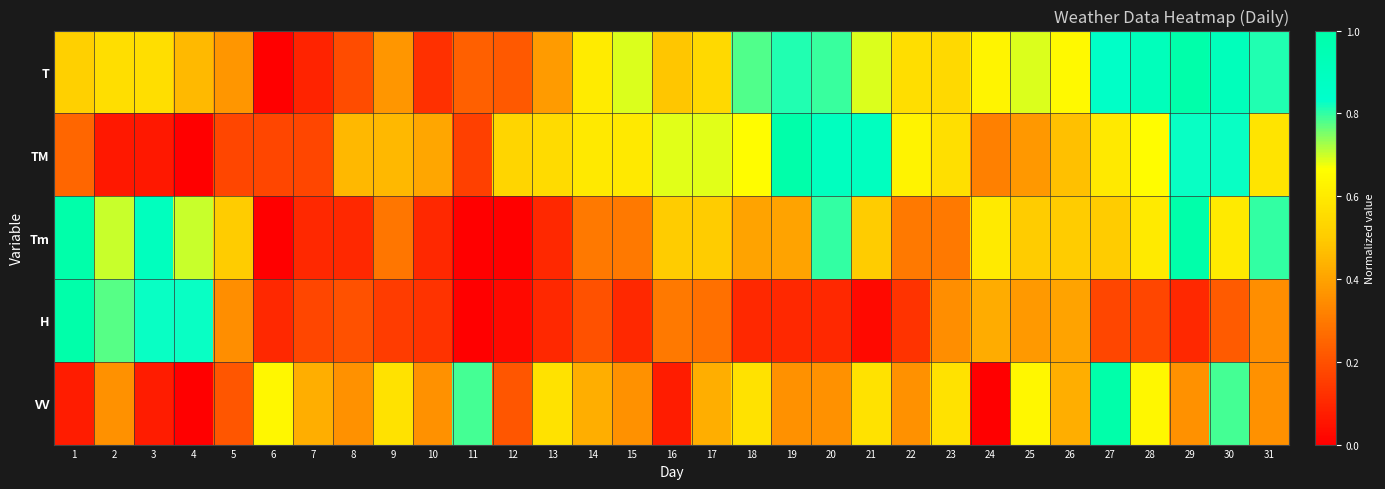

Rank the series by their maximum value, from highest to lowest.

T, TM, Tm, H, VV